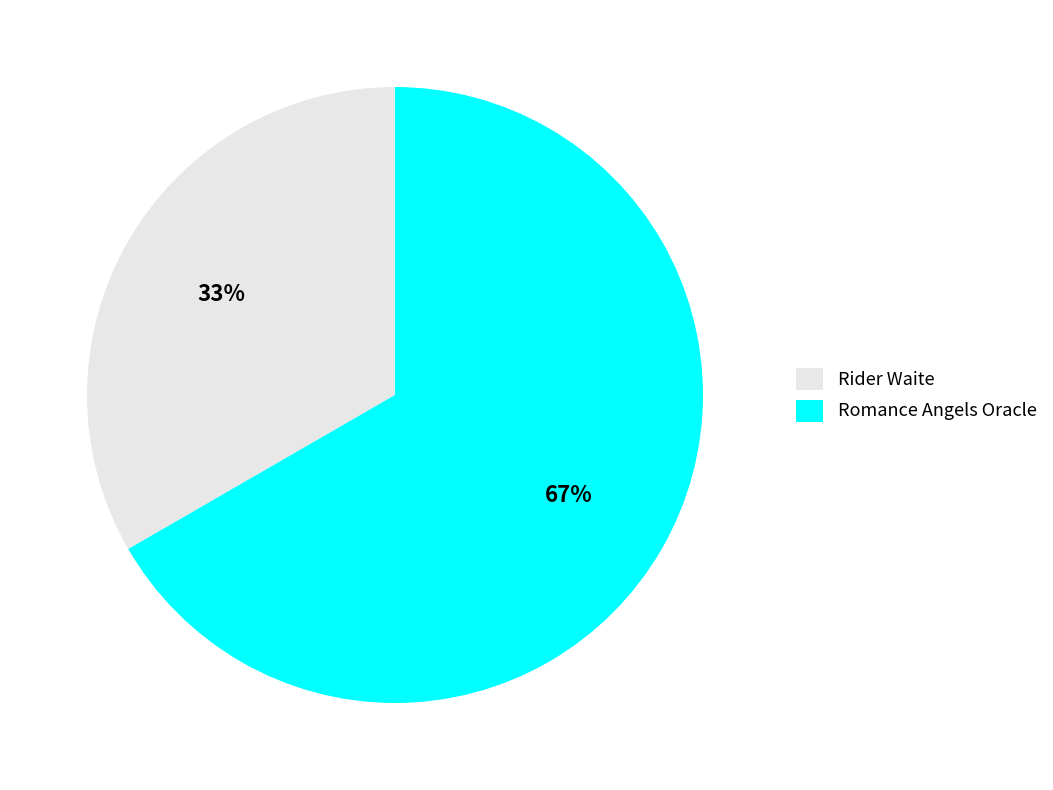

Which has a higher value, Romance Angels Oracle or Rider Waite?

Romance Angels Oracle